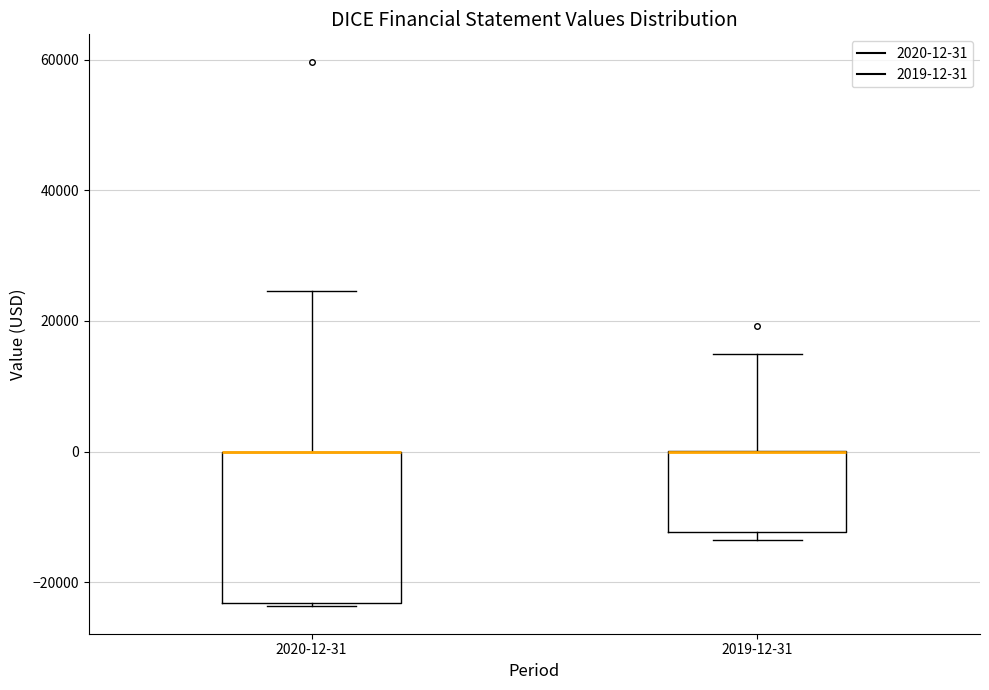

Where is the upper edge of the box for 2019-12-31 on the y-axis? The values are not printed on the chart, so give them approximately, as read against the axis.

0